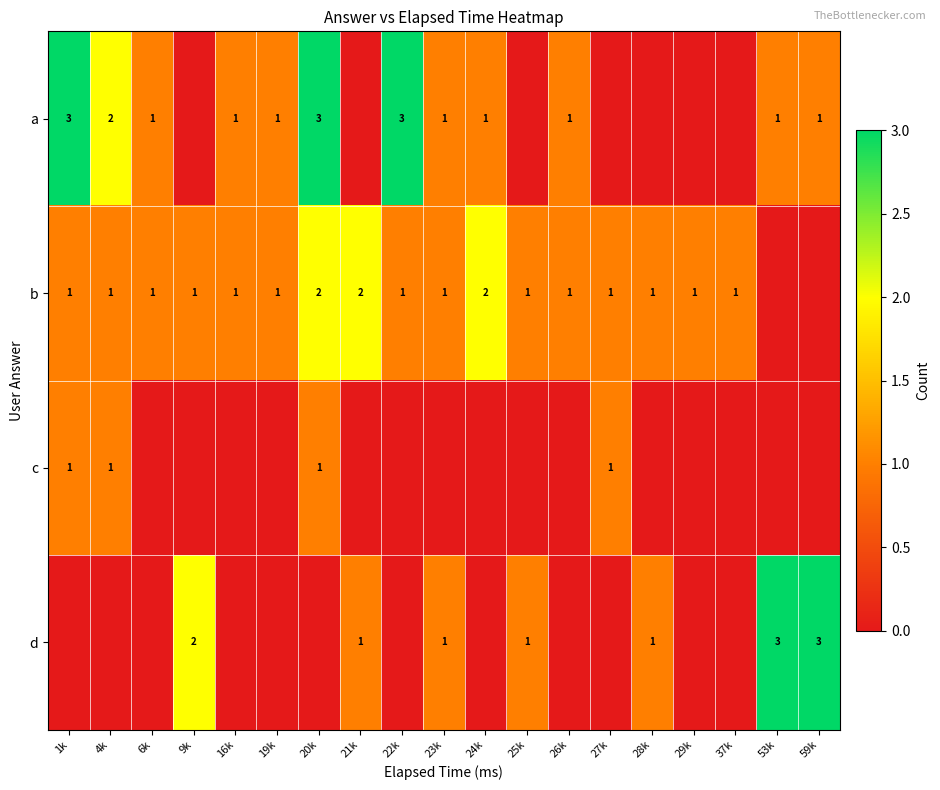

Is the value of a at 59k greater than the value of b at 20k?

No